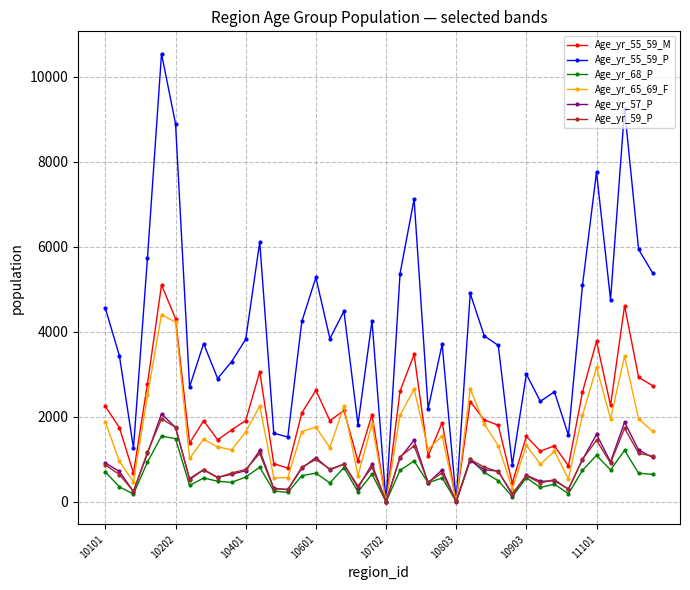

What is the greatest value displayed?

10541